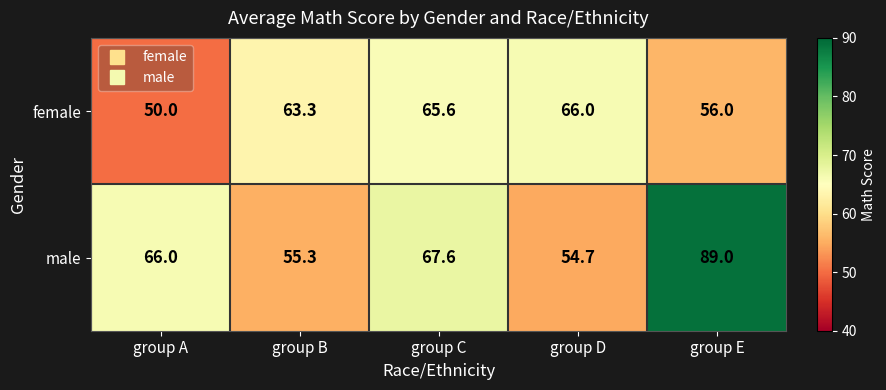

At which label does female first exceed 63?

group B